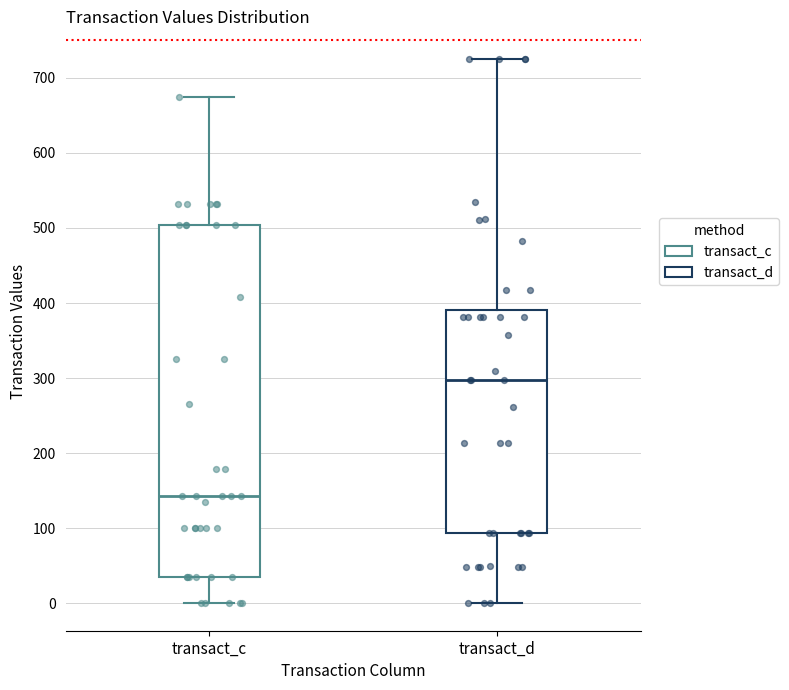

Comparing the boxes themselves (not the whiskers), which one is the tallest?

transact_c